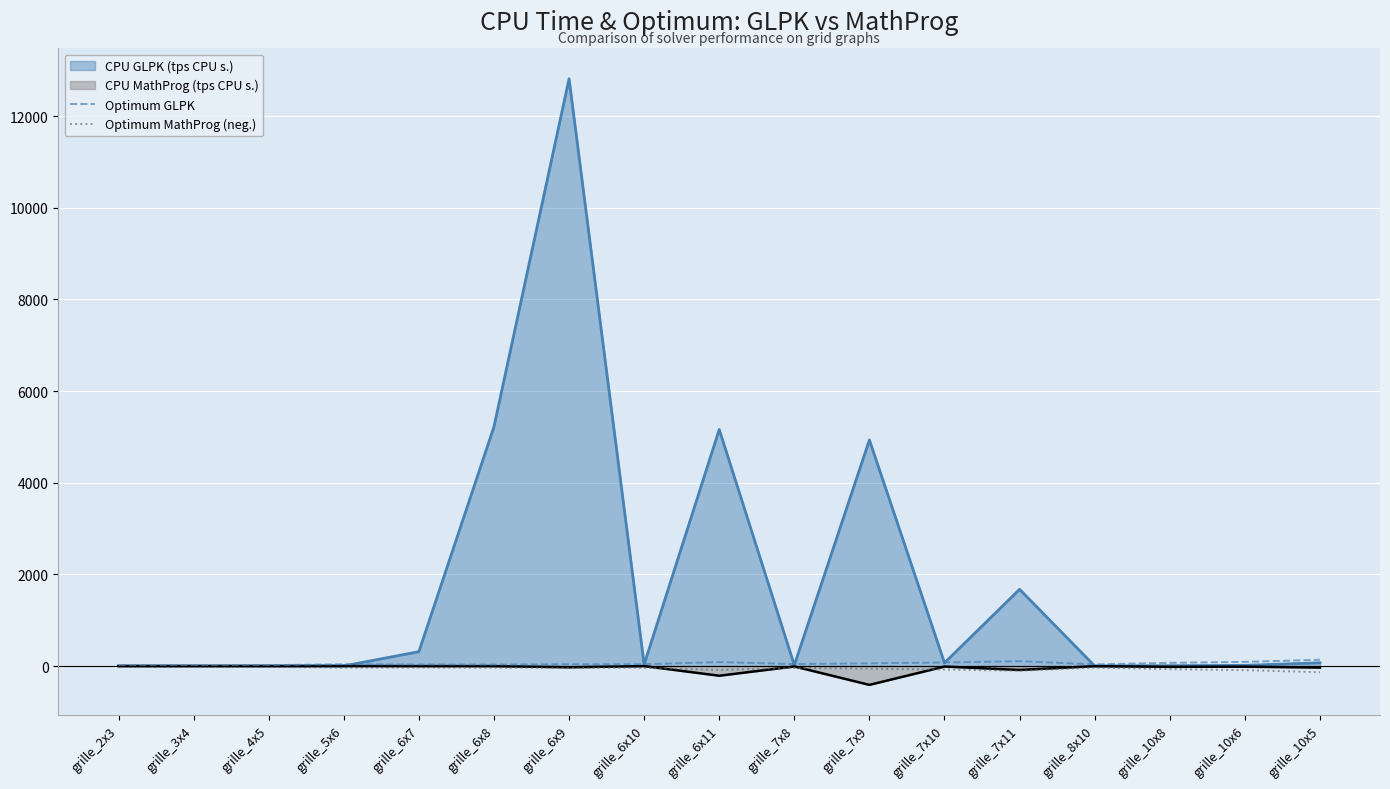

Count the number of data series in this chart.

4